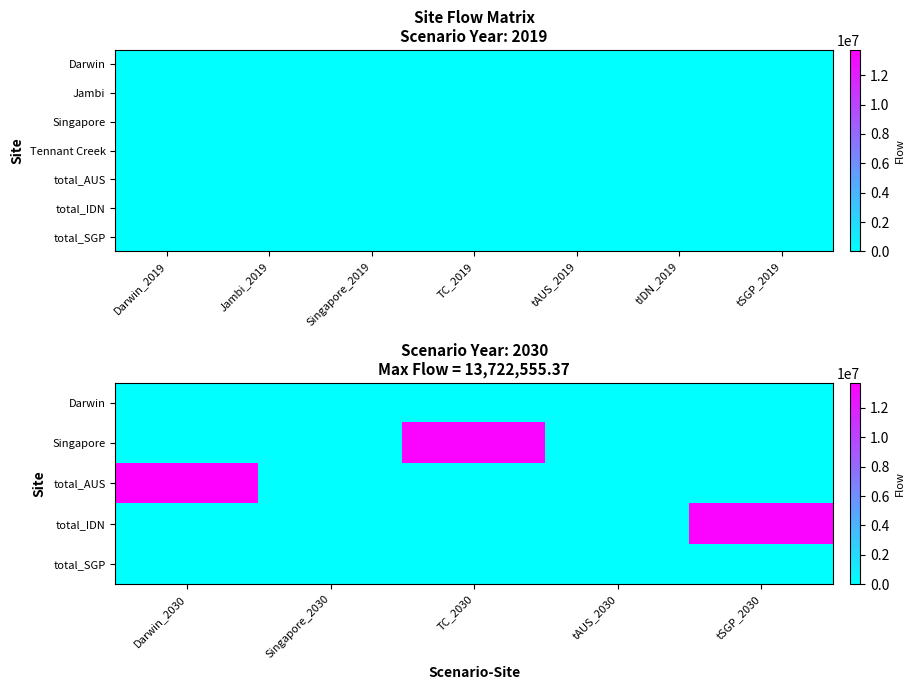

Which series has the widest spread of values?

total_AUS